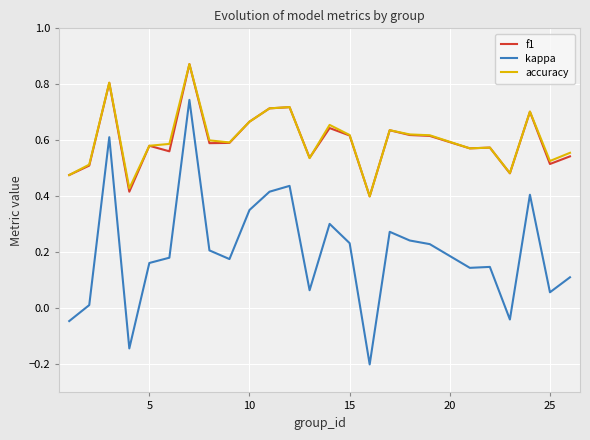

True or false: kappa and f1 intersect in this chart.

False